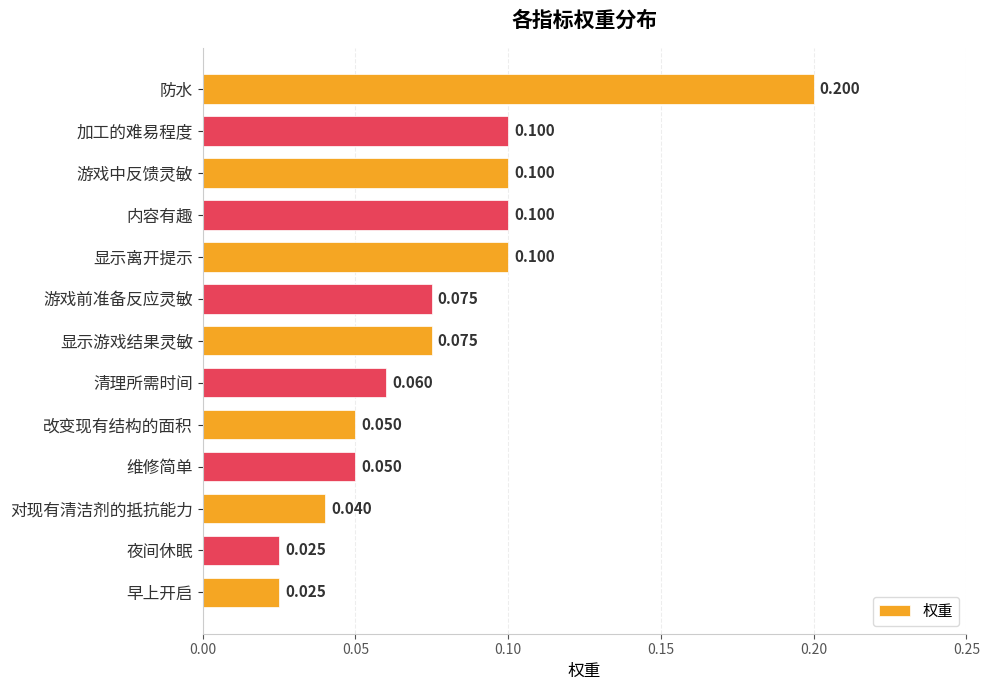

What is the average value?

0.1